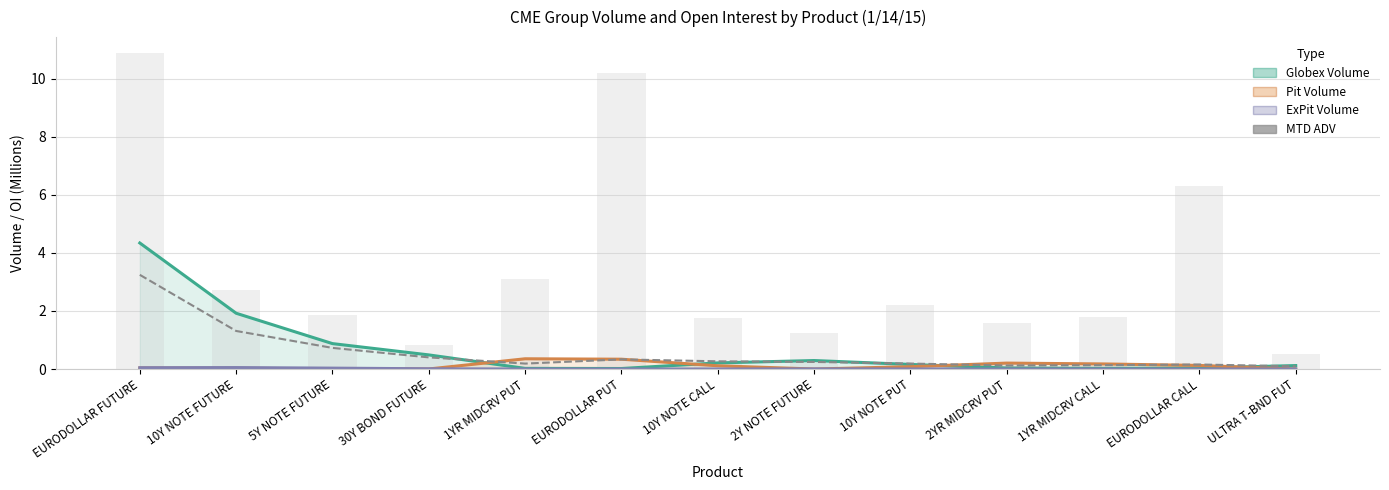

At how many categories does at least one series exceed 5?

3